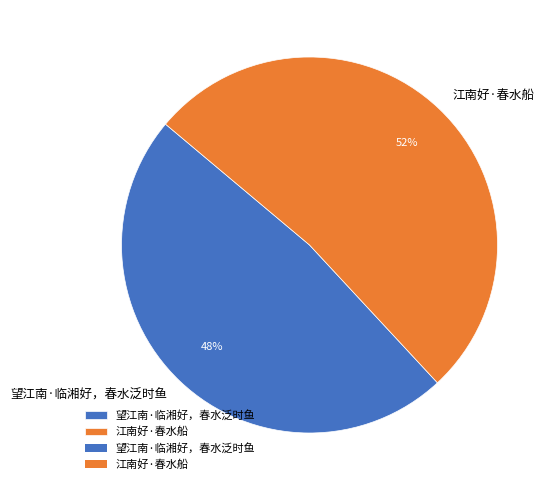

Which has a higher value, 江南好·春水船 or 望江南·临湘好，春水泛时鱼?

江南好·春水船